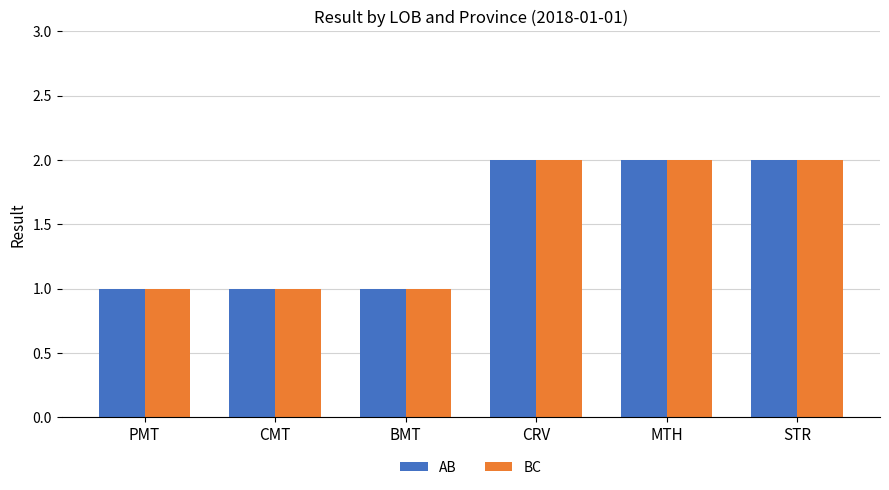

Reading left to right, transcribe all the data shown in this chart.

AB: 1	1	1	2	2	2
BC: 1	1	1	2	2	2